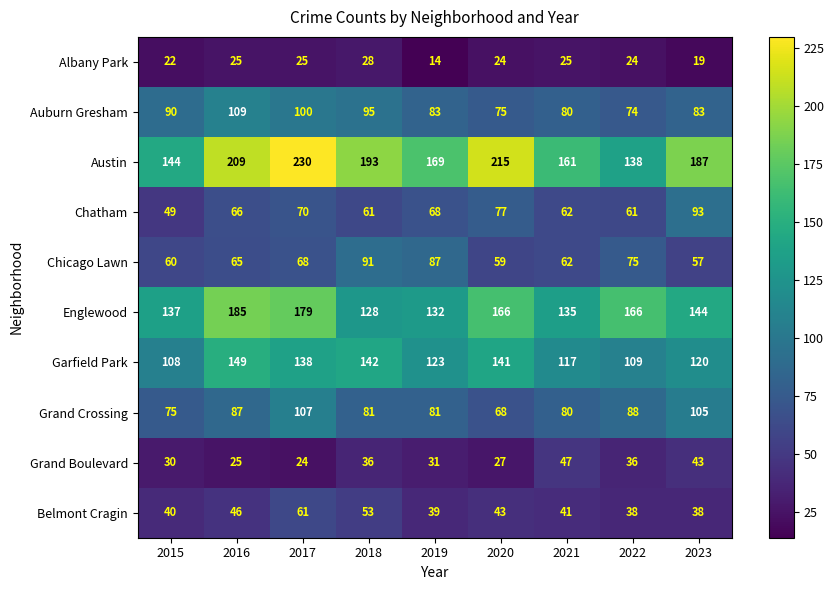

How many distinct data groups are displayed?

10